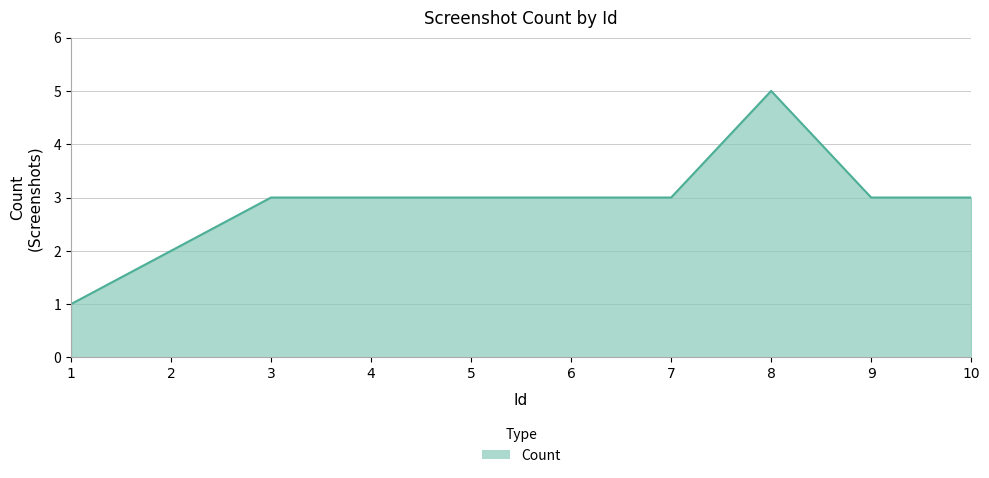

What is the change in value from 2 to 5?

+1